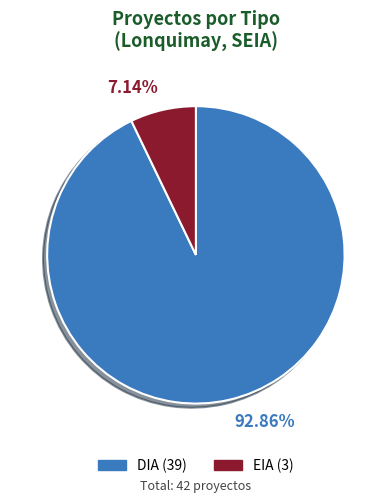

How much of the chart is everything except DIA?

7.1%